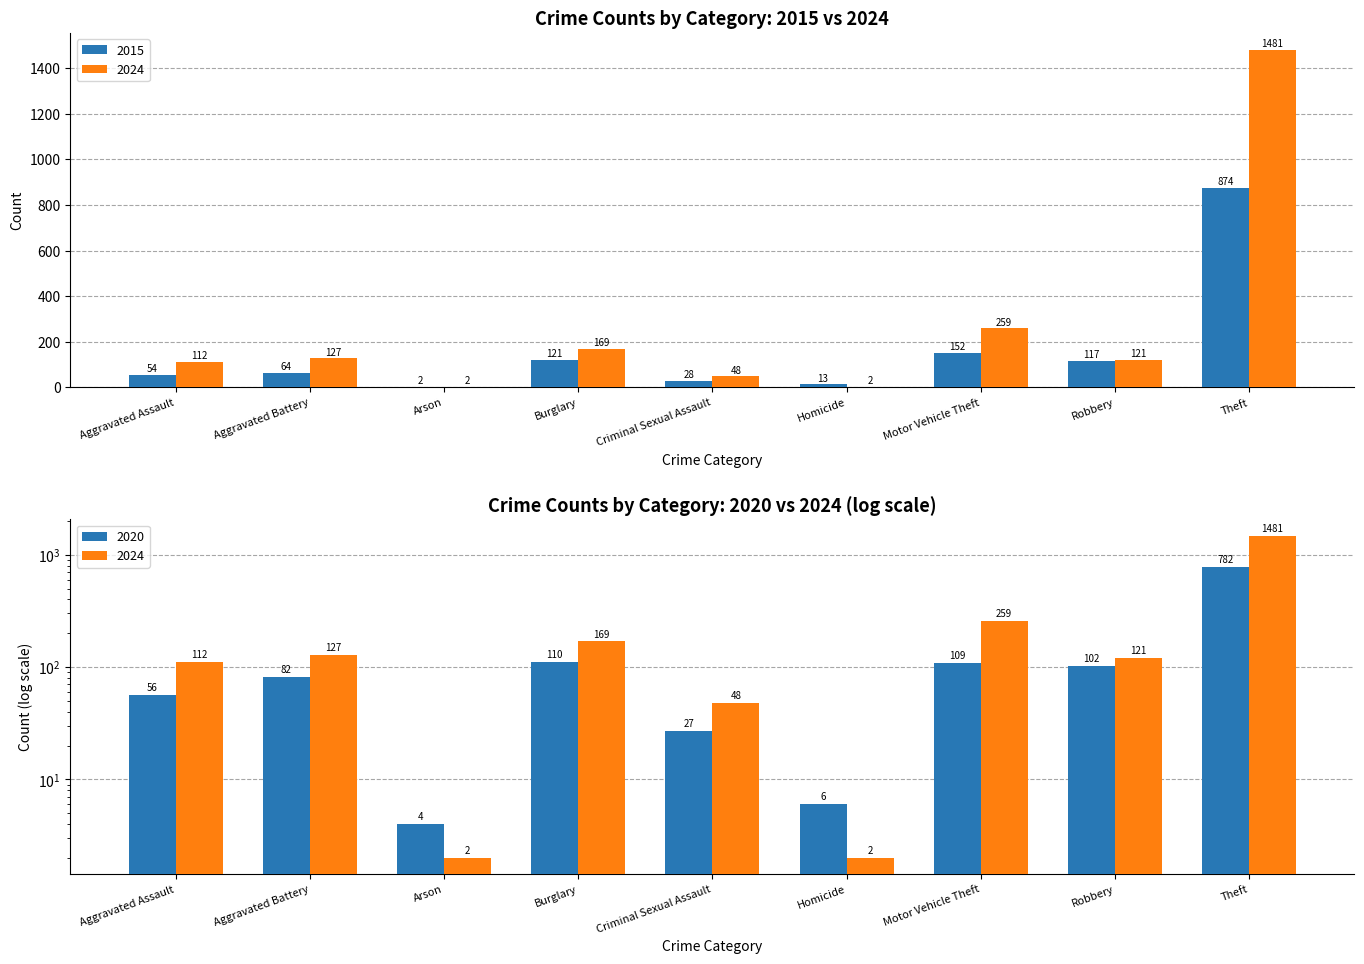

Reading left to right, transcribe all the data shown in this chart.

2015: Aggravated Assault=54	Aggravated Battery=64	Arson=2	Burglary=121	Criminal Sexual Assault=28	Homicide=13	Motor Vehicle Theft=152	Robbery=117	Theft=874
2020: Aggravated Assault=56	Aggravated Battery=82	Arson=4	Burglary=110	Criminal Sexual Assault=27	Homicide=6	Motor Vehicle Theft=109	Robbery=102	Theft=782
2024: Aggravated Assault=112	Aggravated Battery=127	Arson=2	Burglary=169	Criminal Sexual Assault=48	Homicide=2	Motor Vehicle Theft=259	Robbery=121	Theft=1481